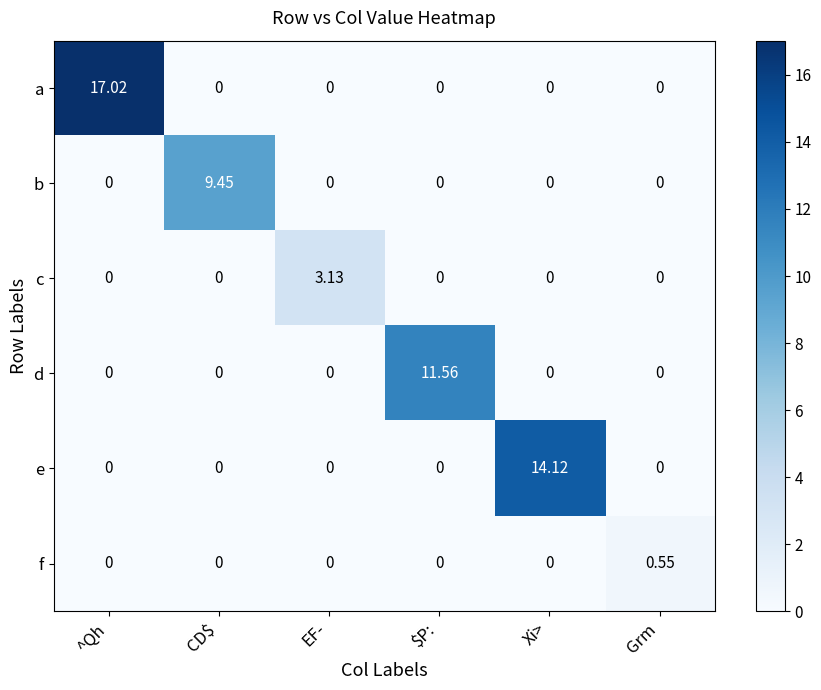

Which category has the highest value in the d series?

$P: